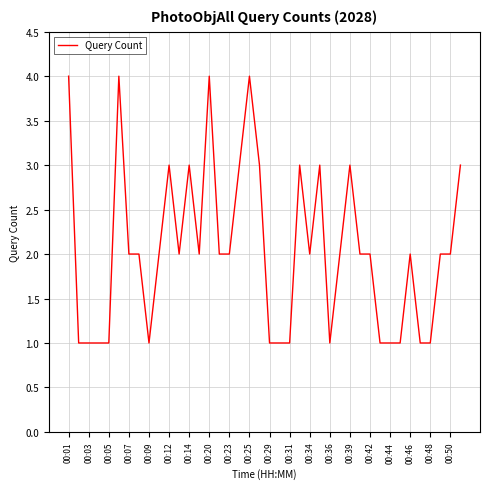

What is the maximum value shown in the chart?

4